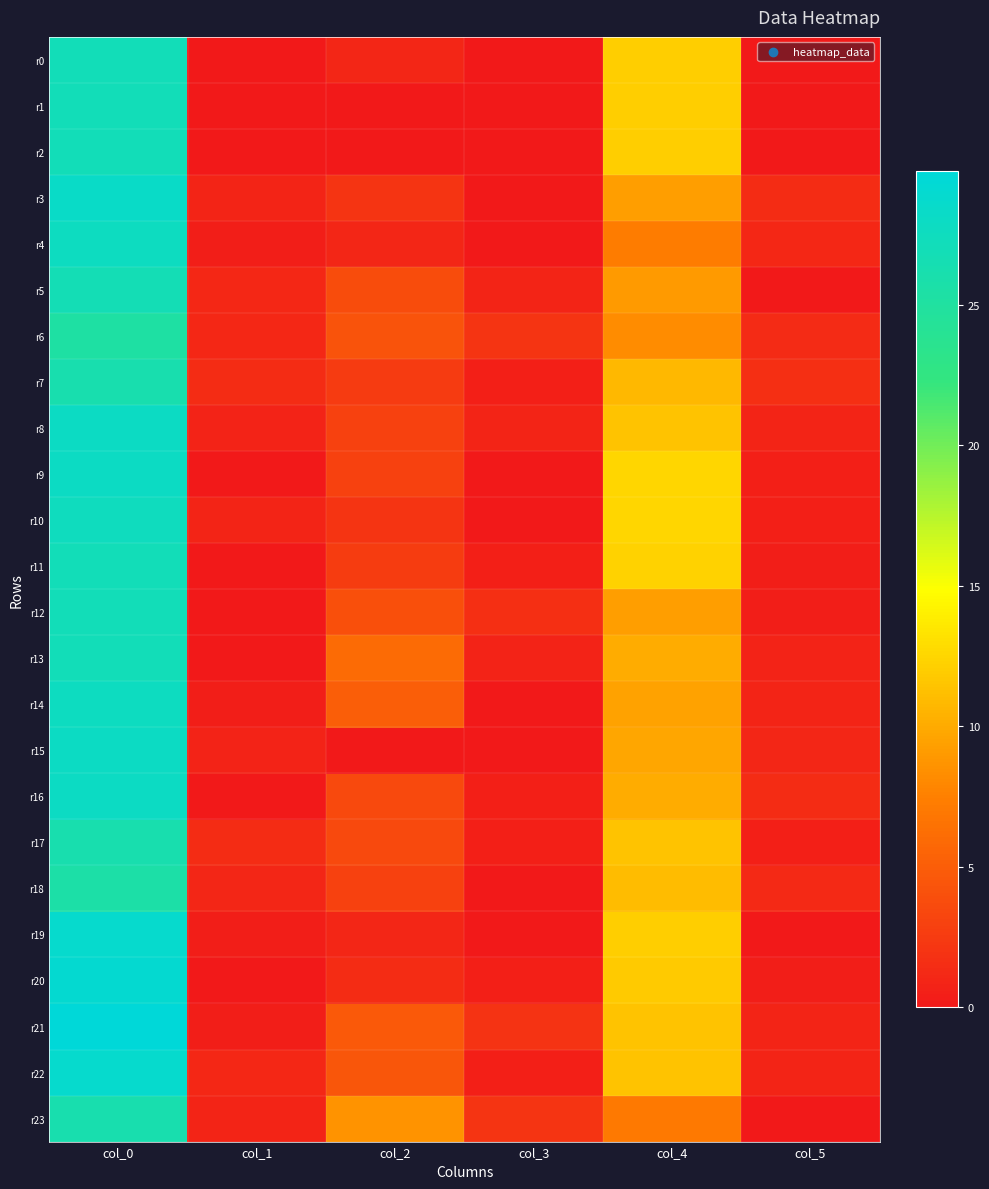

Which label corresponds to the smallest value in the chart?

col_1